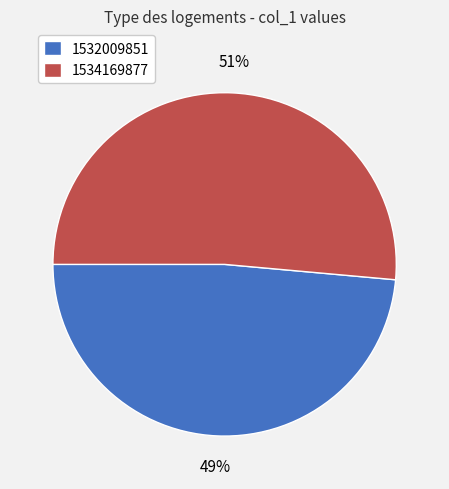

How many segments does this pie chart have?

2